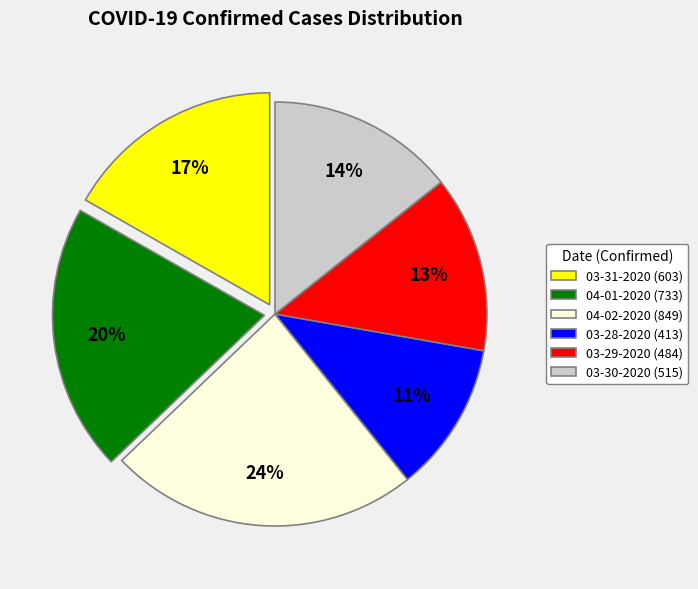

Which category has the smallest portion of the pie?

03-28-2020